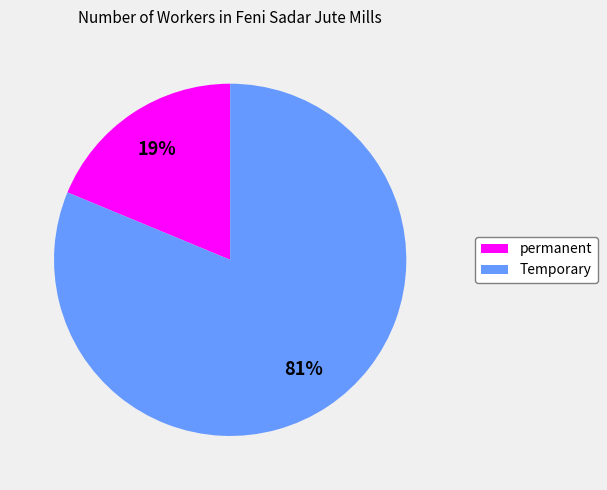

How many segments does this pie chart have?

2